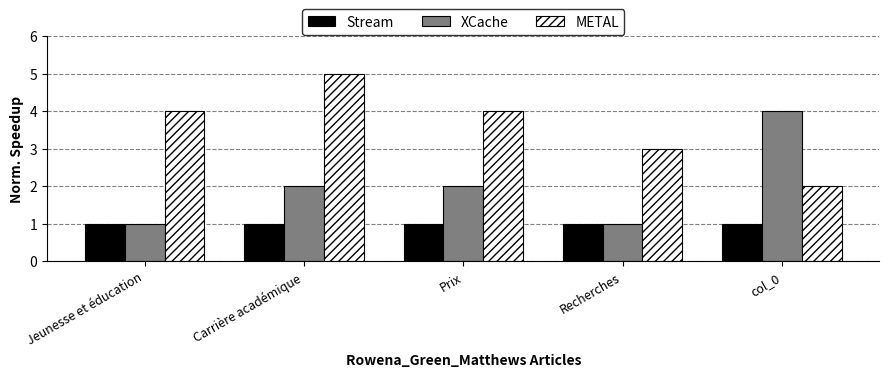

Count the XCache values in the range 1 to 2.

4